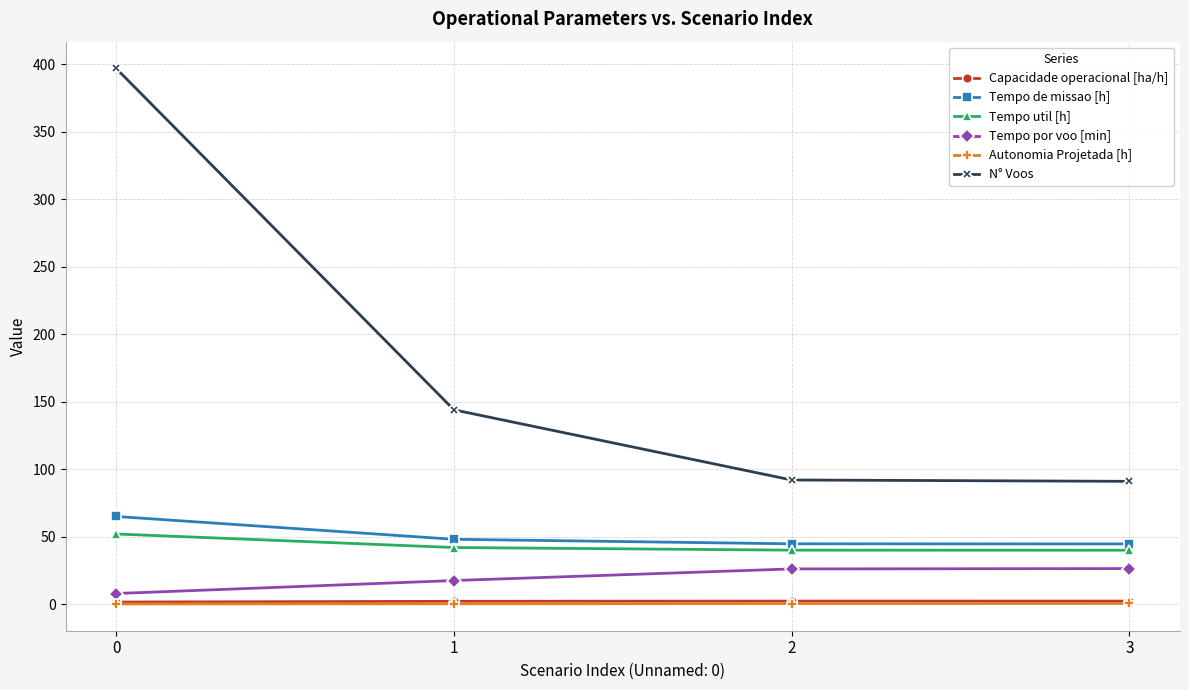

Is the value of Autonomia Projetada [h] at 0 greater than the value of Tempo por voo [min] at 2?

No